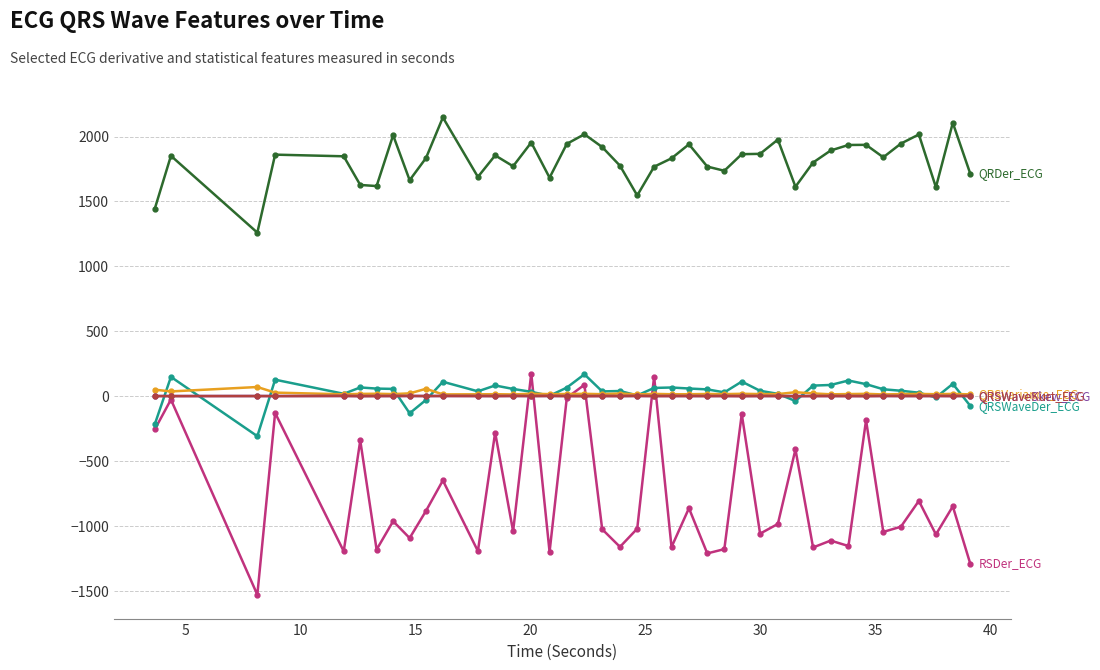

What is the greatest value displayed?

2147.4